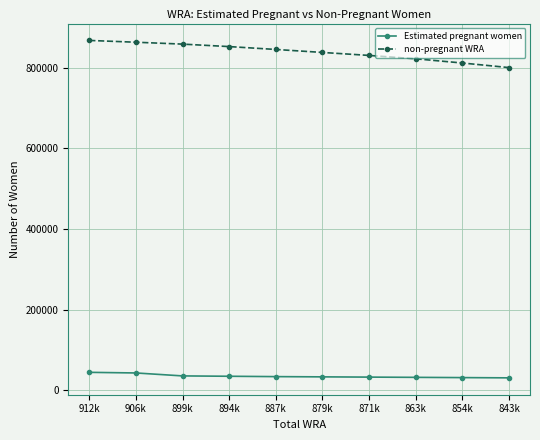

Does the chart display data point markers on the line(s)?

Yes